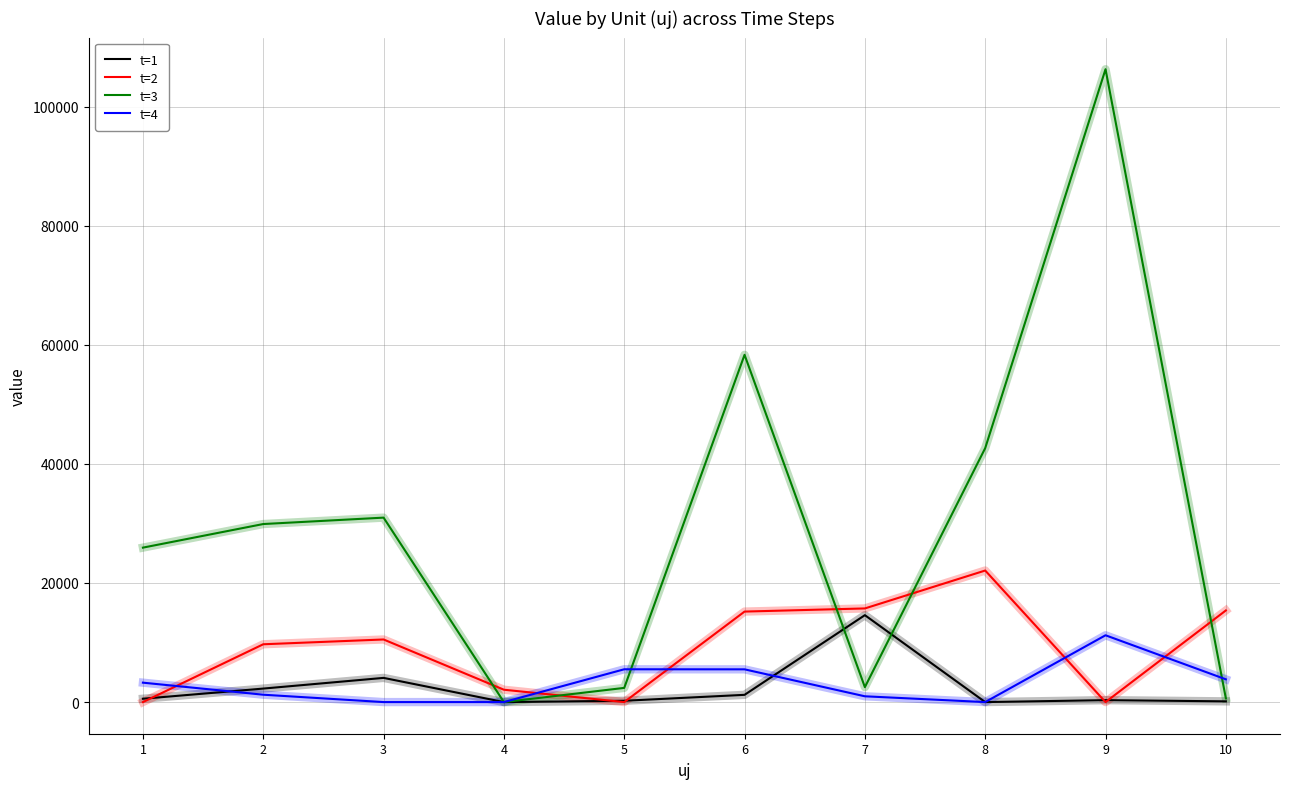

Which series ends up on top after the final intersection of t=3 and t=4?

t=4